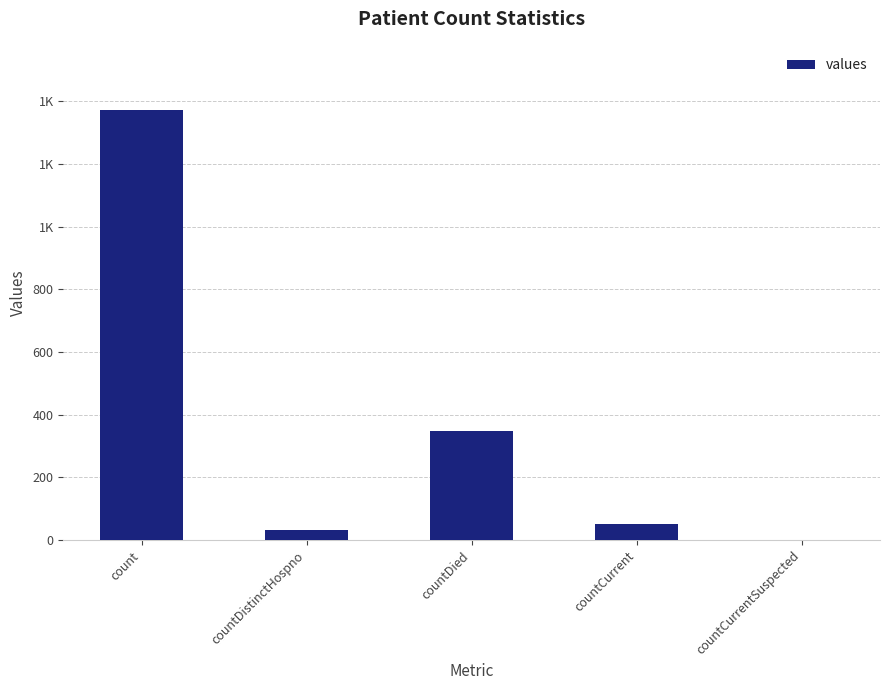

What value does the data have at countCurrent, to the nearest 100?

100